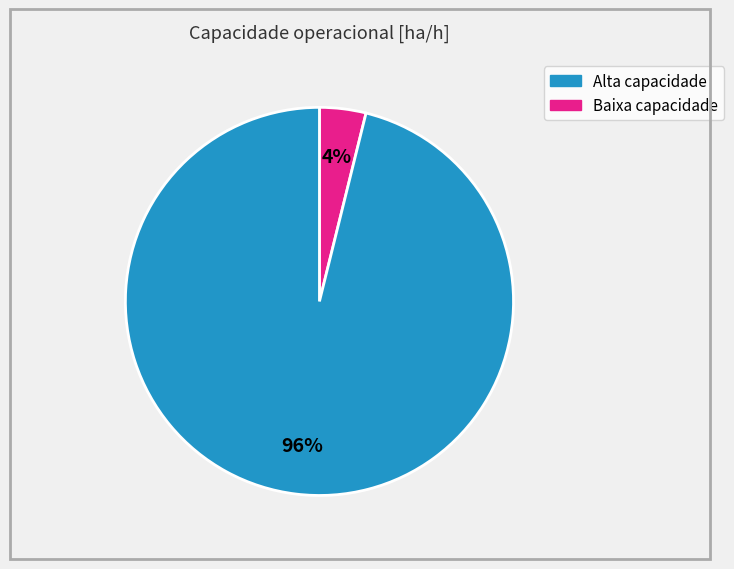

To the nearest percent, what is the average slice percentage?

50%